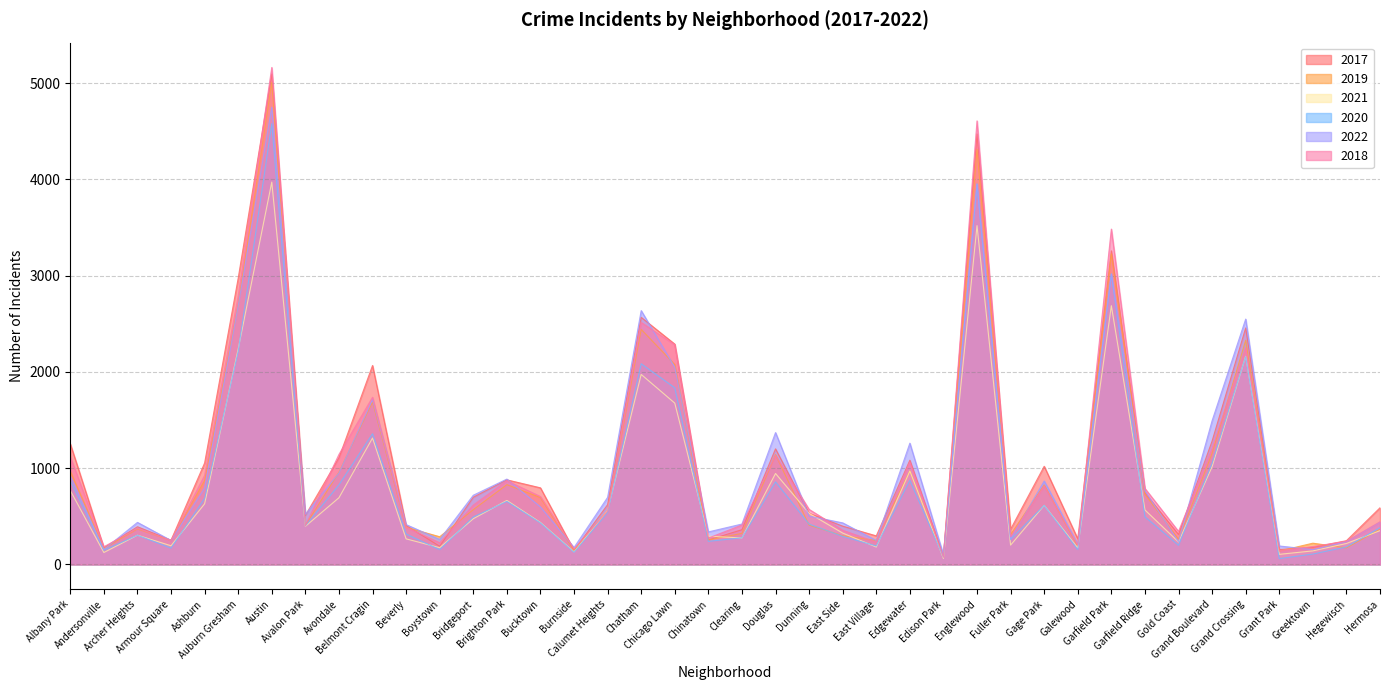

True or false: 2018 has a value of 374 at Archer Heights.

True